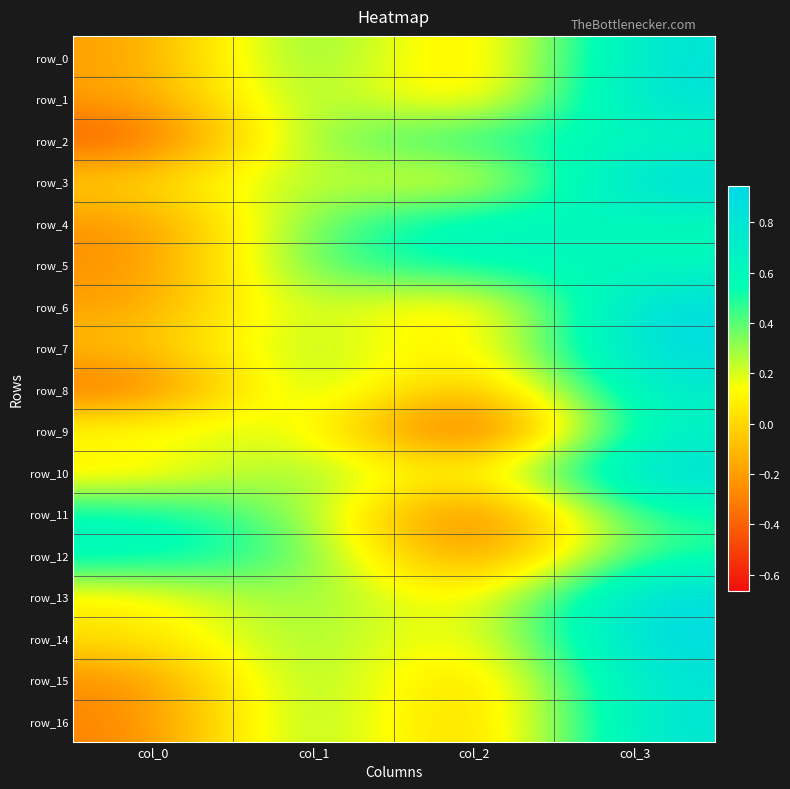

How many values in the row_6 series are below 0?

2